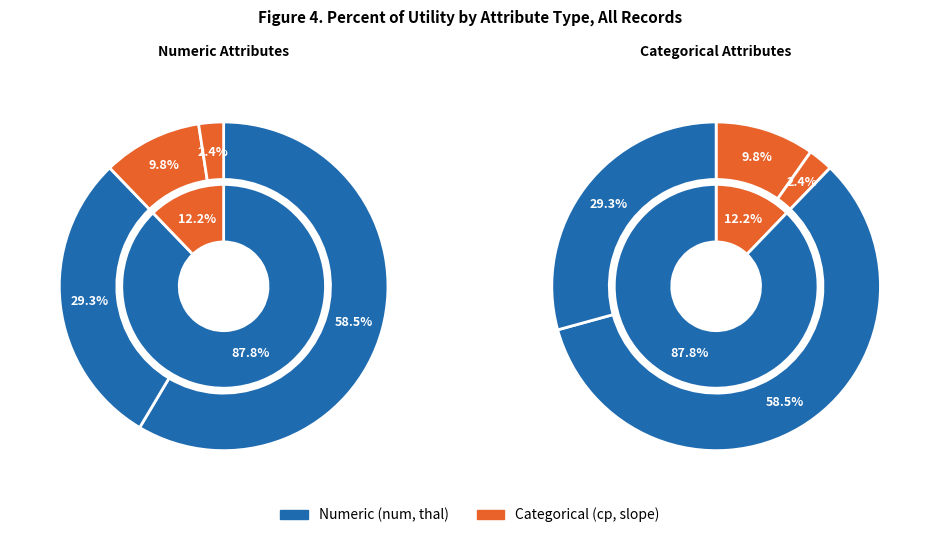

What is the smallest slice in the pie chart?

slope